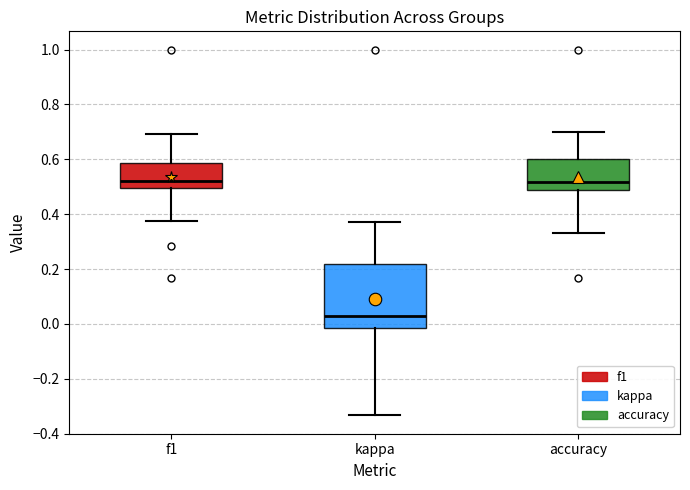

Reading left to right, transcribe this box plot: for each box, give where its median line is, the range the box spans, and where its two whiskers end, as read against the y-axis. The values are not printed on the chart, so give them approximately, as read against the axis.

f1: median 0.52, box 0.50 to 0.58, whiskers 0.38 to 0.70
kappa: median 0.02, box -0.02 to 0.22, whiskers -0.34 to 0.38
accuracy: median 0.52, box 0.48 to 0.60, whiskers 0.34 to 0.70